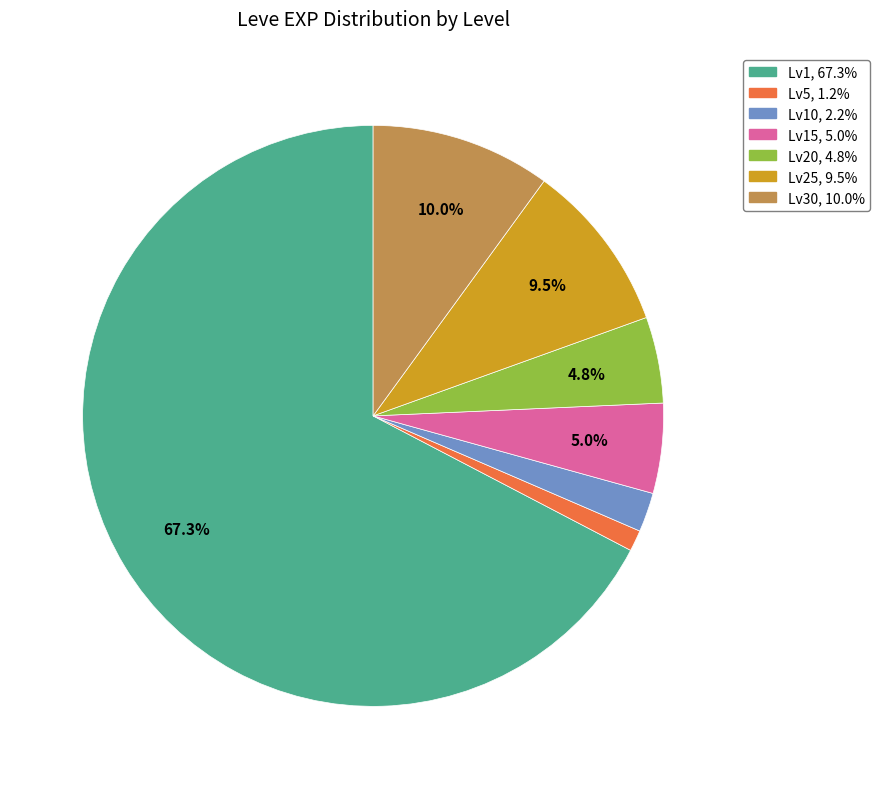

Is there a majority slice in this chart?

Yes